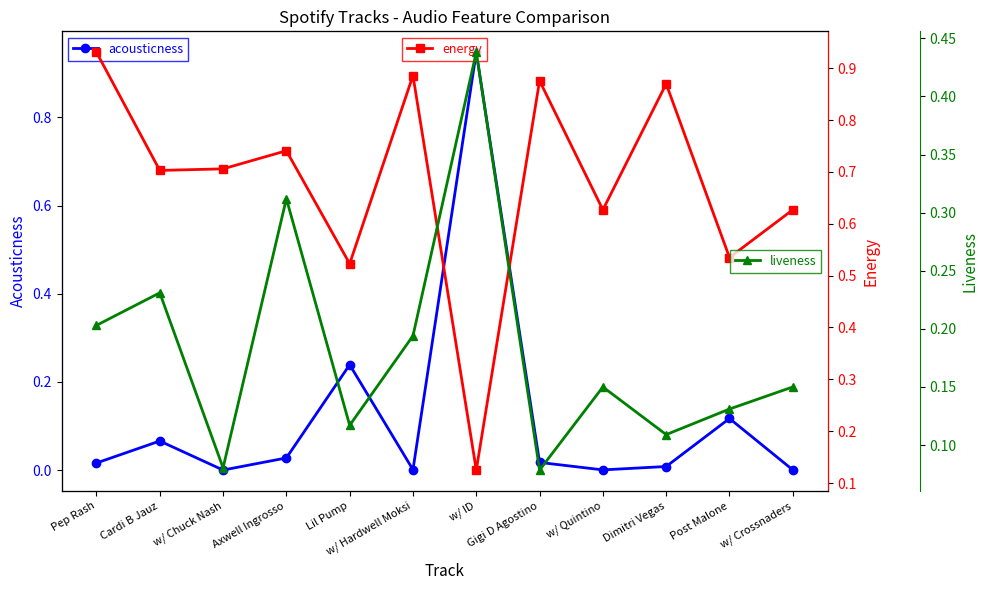

Which series has the largest range (max minus min)?

acousticness